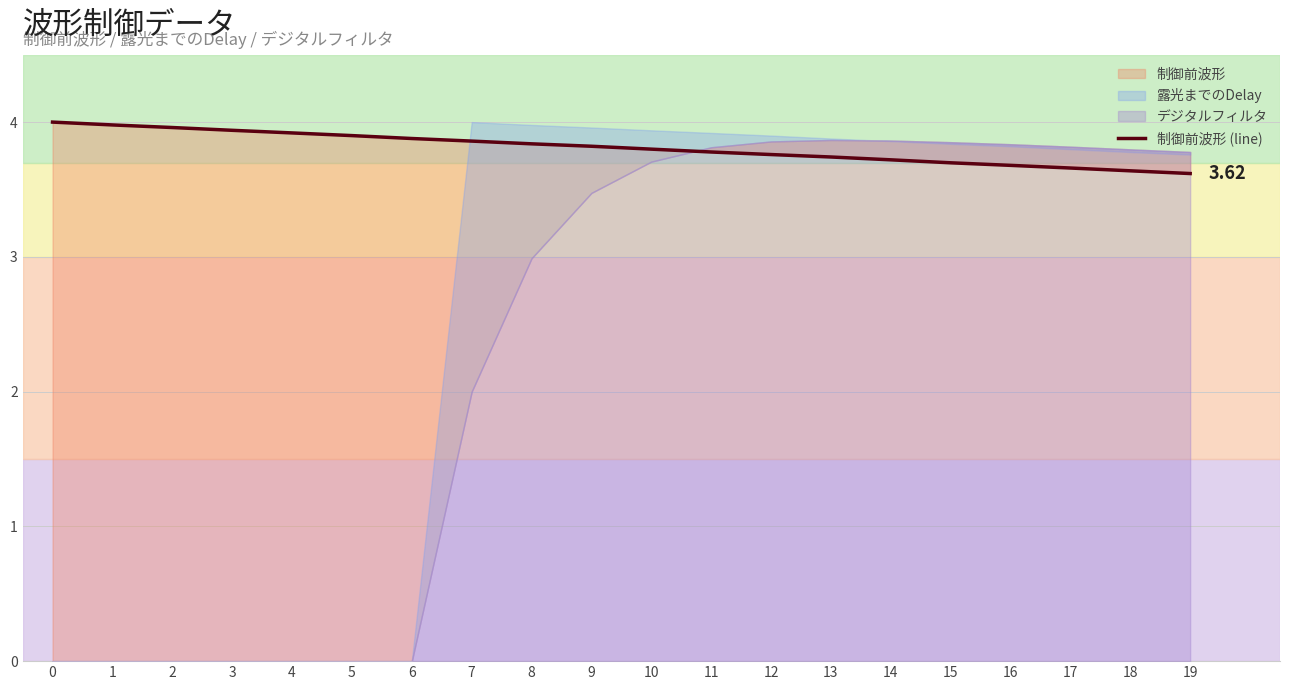

List the labels in order of value, smallest first.

19, 18, 17, 16, 15, 14, 13, 12, 11, 10, 9, 8, 7, 6, 5, 4, 3, 2, 1, 0